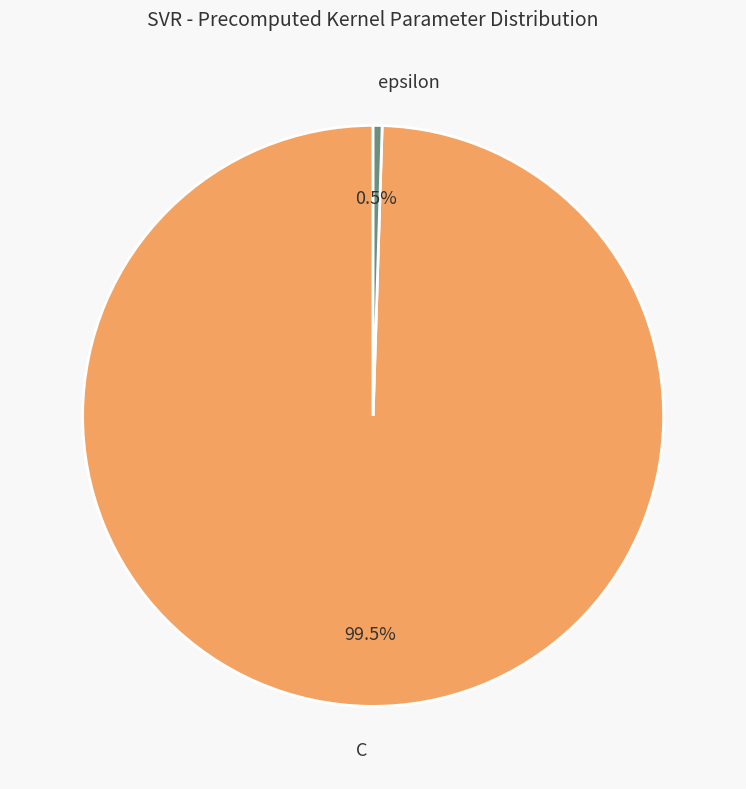

Is there a majority slice in this chart?

Yes